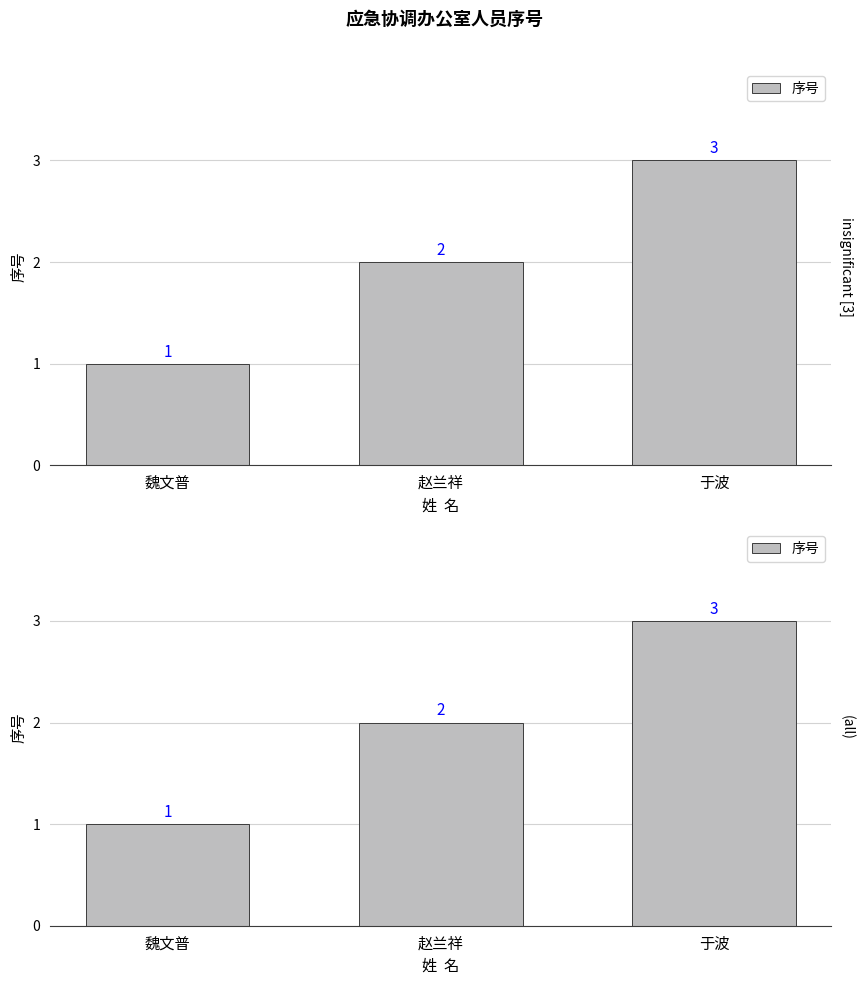

What is the difference between the maximum and minimum values?

2